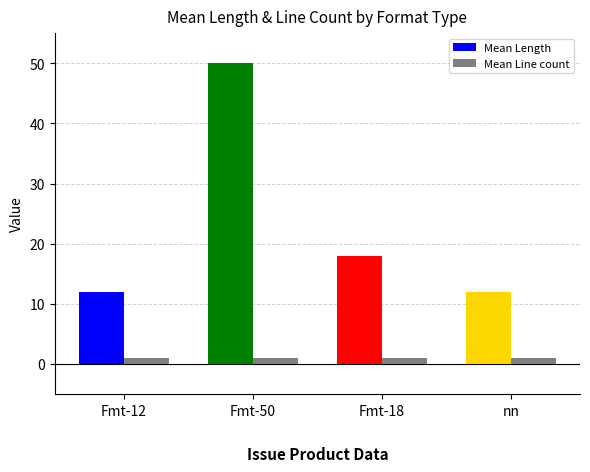

Is it true that Mean Length equals 50 at Fmt-50?

True